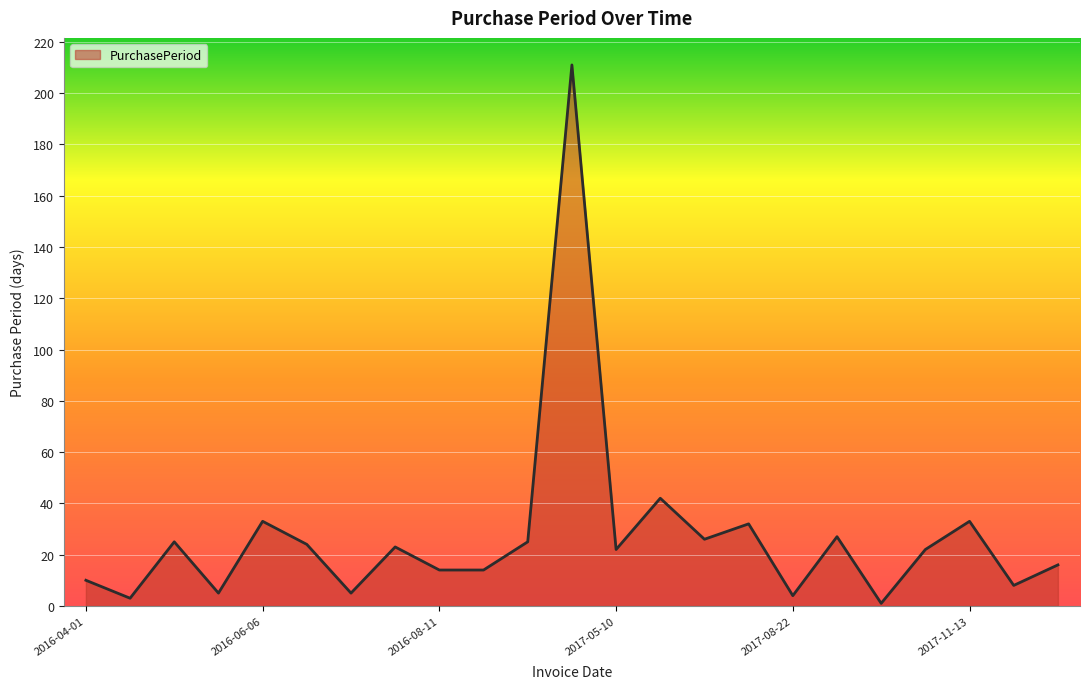

What is the maximum value shown in the chart?

211